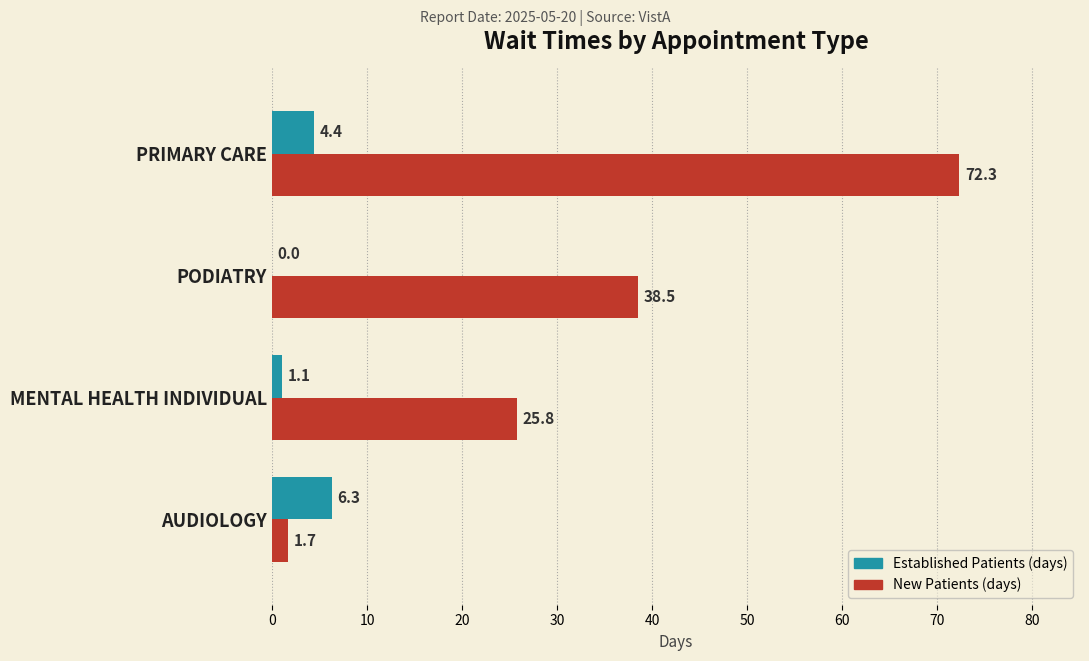

Which label corresponds to the largest value in the chart?

PRIMARY CARE